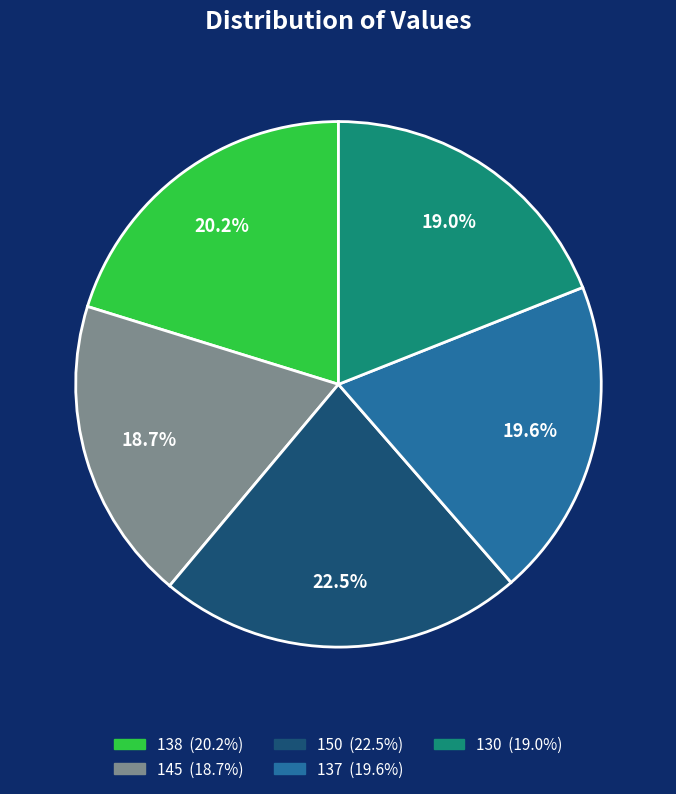

Between 137 and 138, which is larger?

138